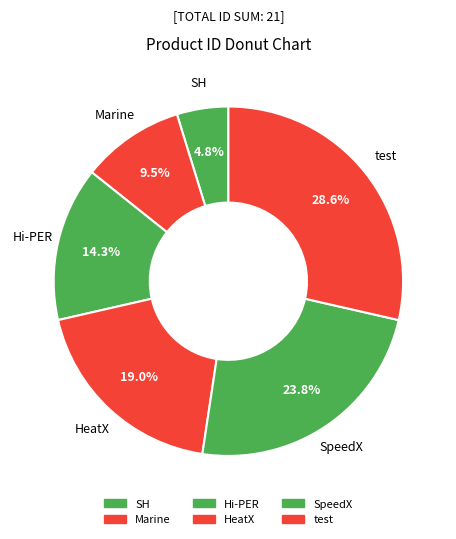

Is it true that test is 29% of the pie?

True